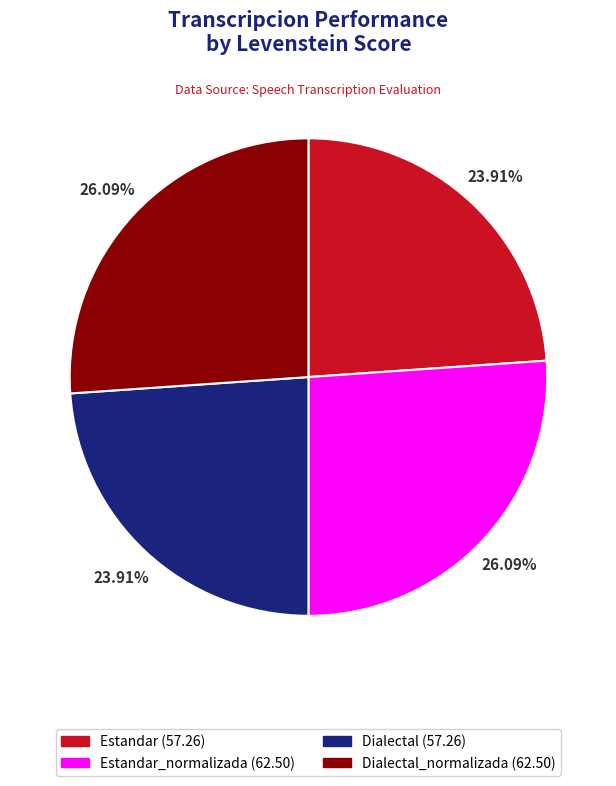

Does any single category account for the majority?

No